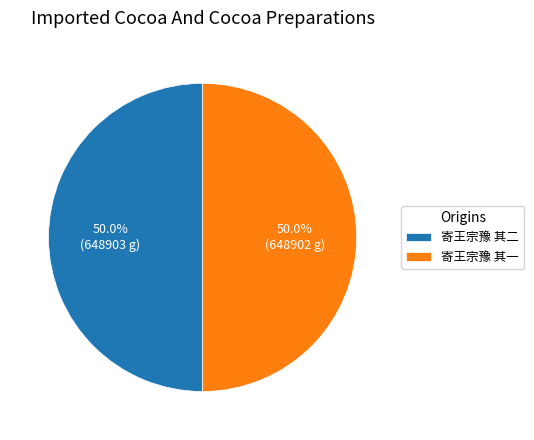

True or false: 寄王宗豫 其二 accounts for 65% of the total.

False